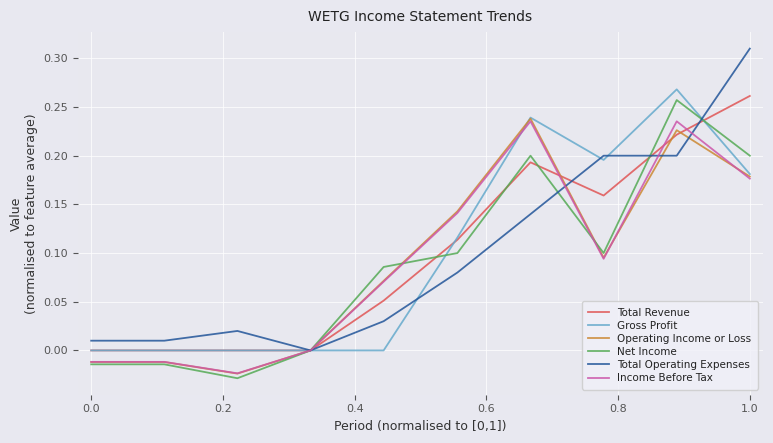

Which series has the widest spread of values?

Total Operating Expenses